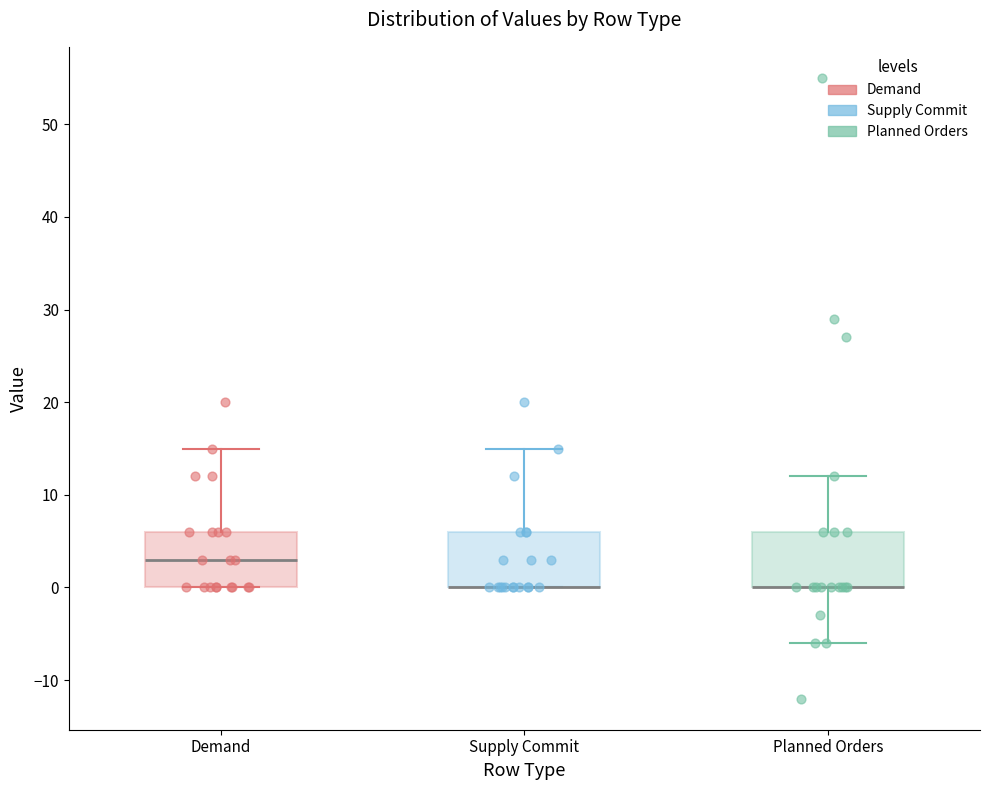

Where is the lower edge of the box for Supply Commit on the y-axis? The values are not printed on the chart, so give them approximately, as read against the axis.

0